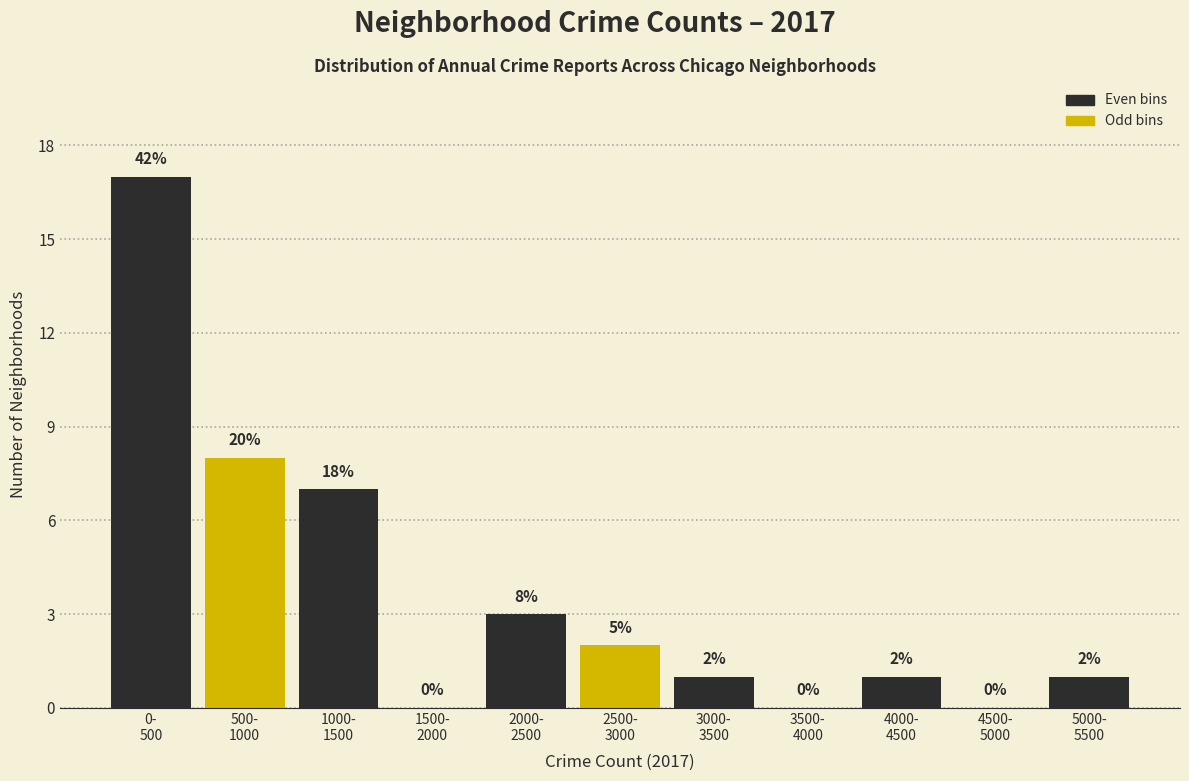

What is the sum of all values?

40